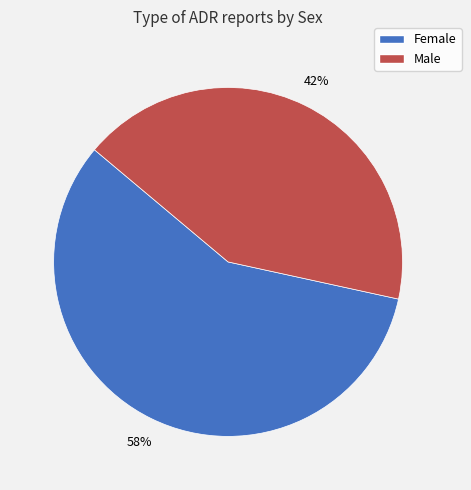

Combined, do Male and Female account for over 50%?

Yes